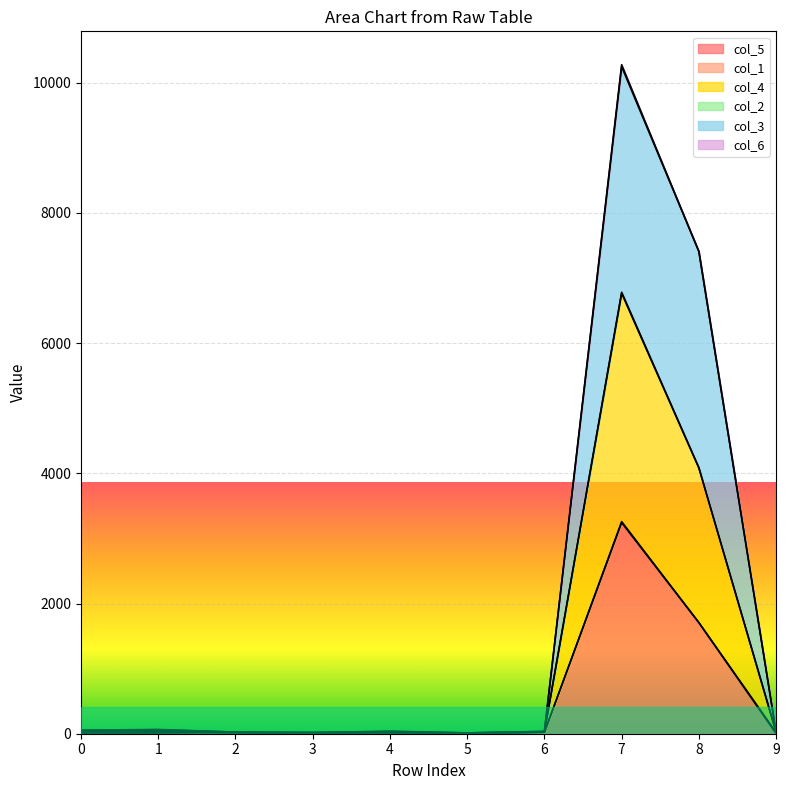

In col_4, how many points are higher than both neighbors (excluding endpoints)?

3